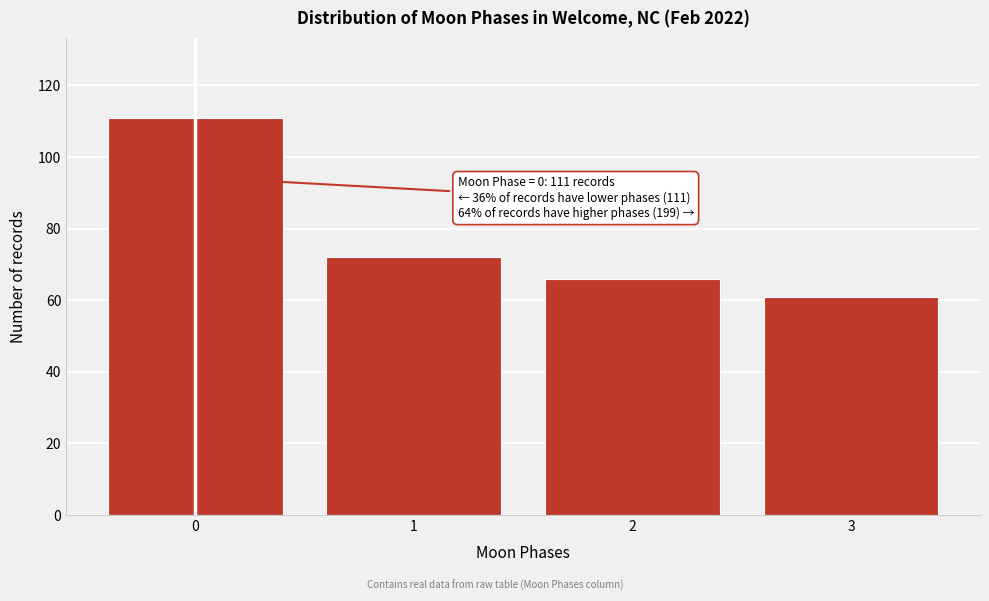

Reading left to right, transcribe all the data shown in this chart.

111	72	66	61